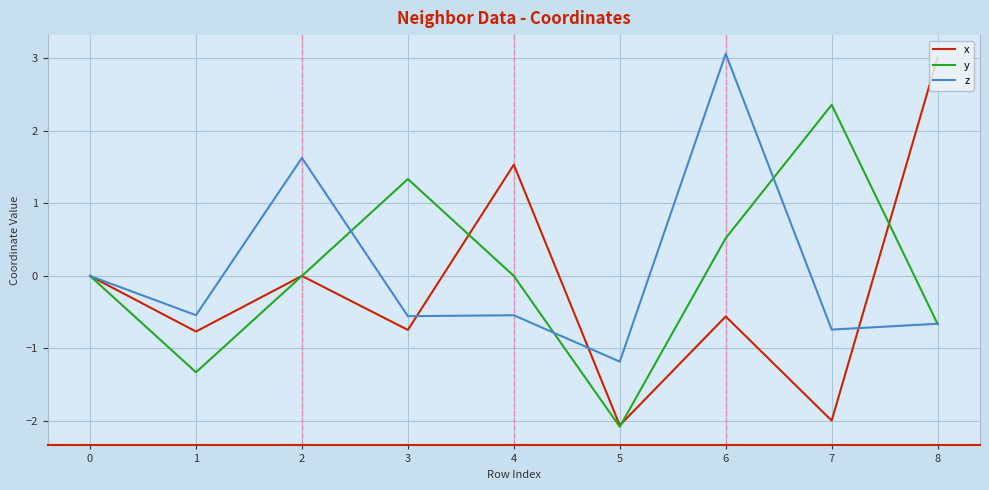

What are all the series names shown in the legend?

x, y, z